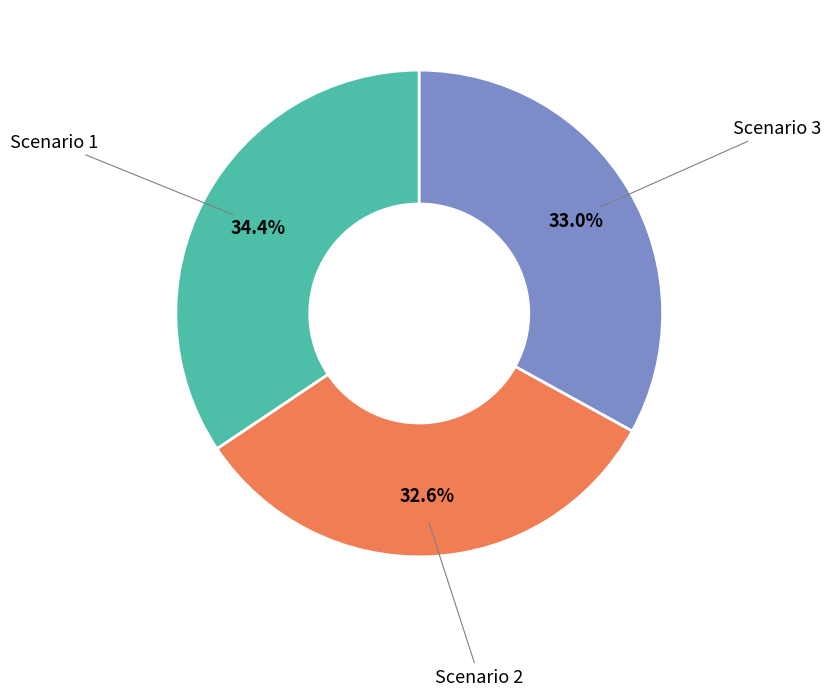

To the nearest percent, what percentage of the pie is Scenario 3?

33%